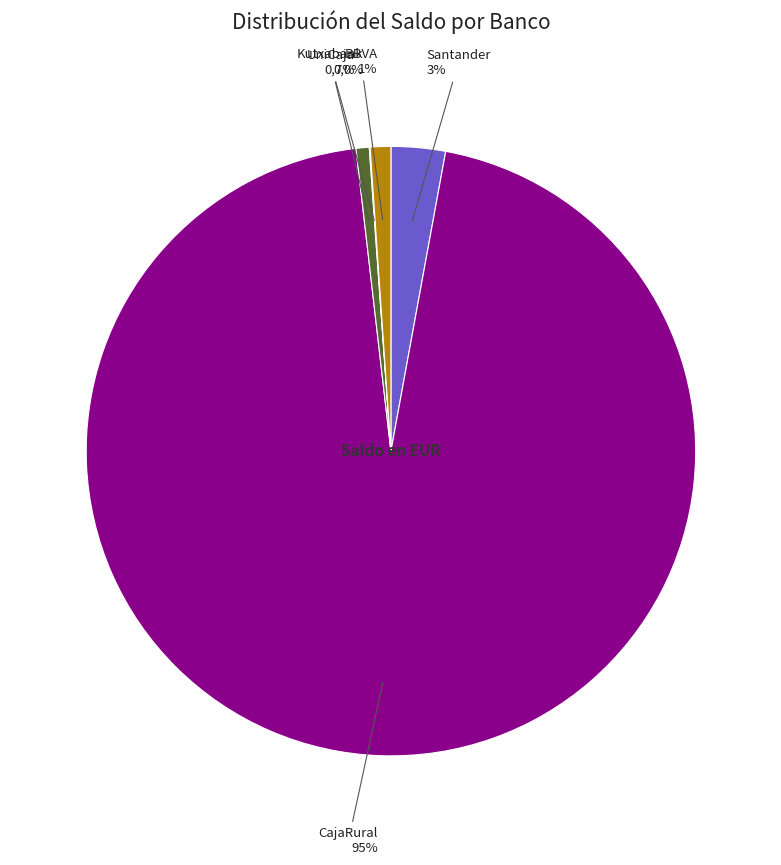

How many segments does this pie chart have?

5